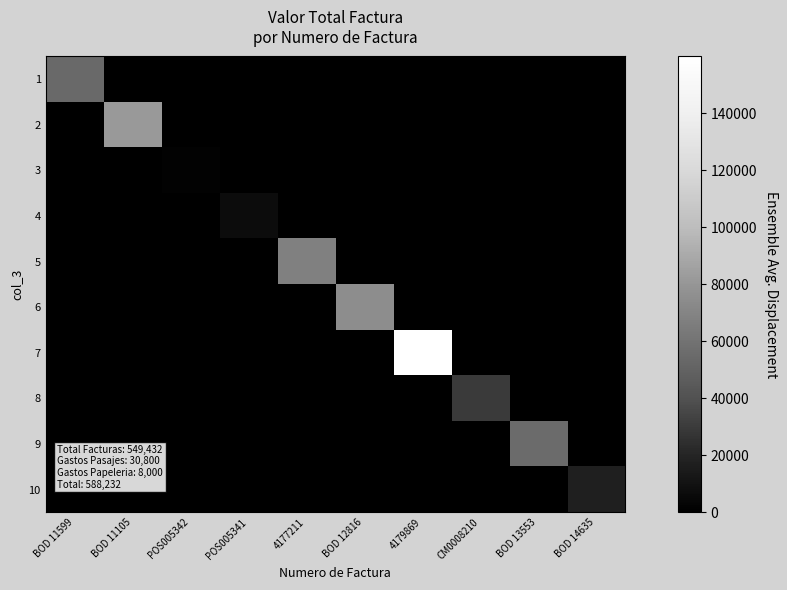

At which category is the sum across all series the highest?

4179869